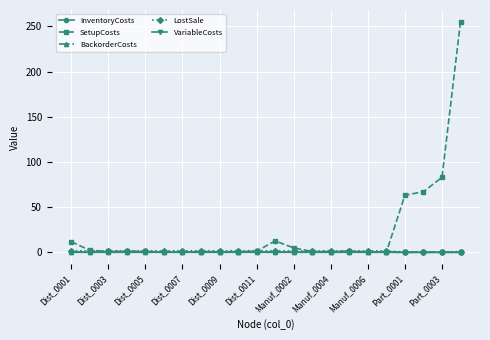

What is the maximum value shown in the chart?

255.5